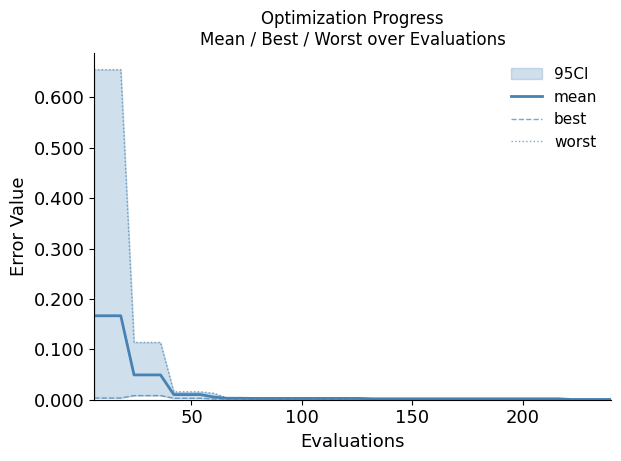

Does the chart display data point markers on the line(s)?

No